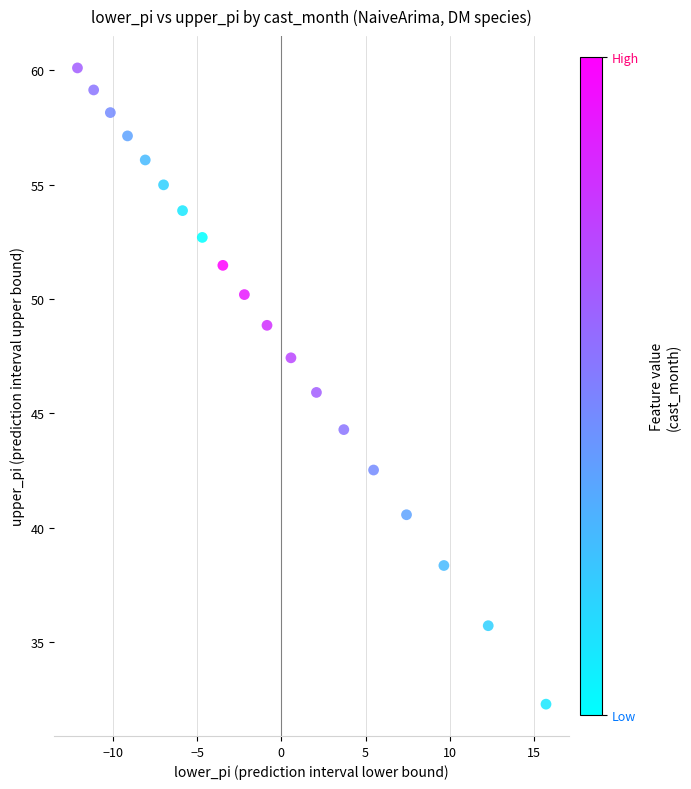

What is the range of Y values (max minus min)?

27.8